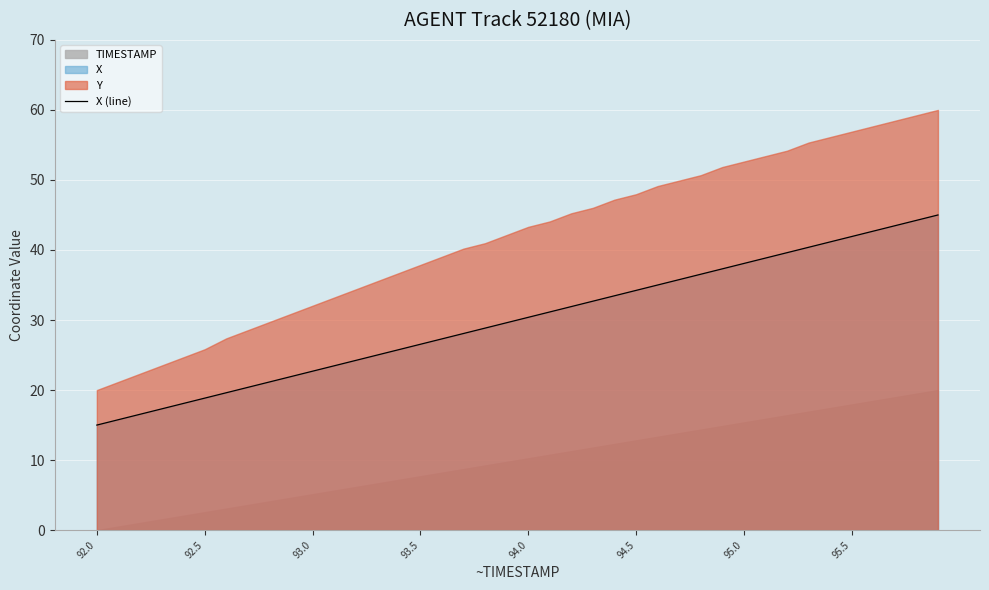

The X (line) series shows 38.1 at 95.0. True or false?

True